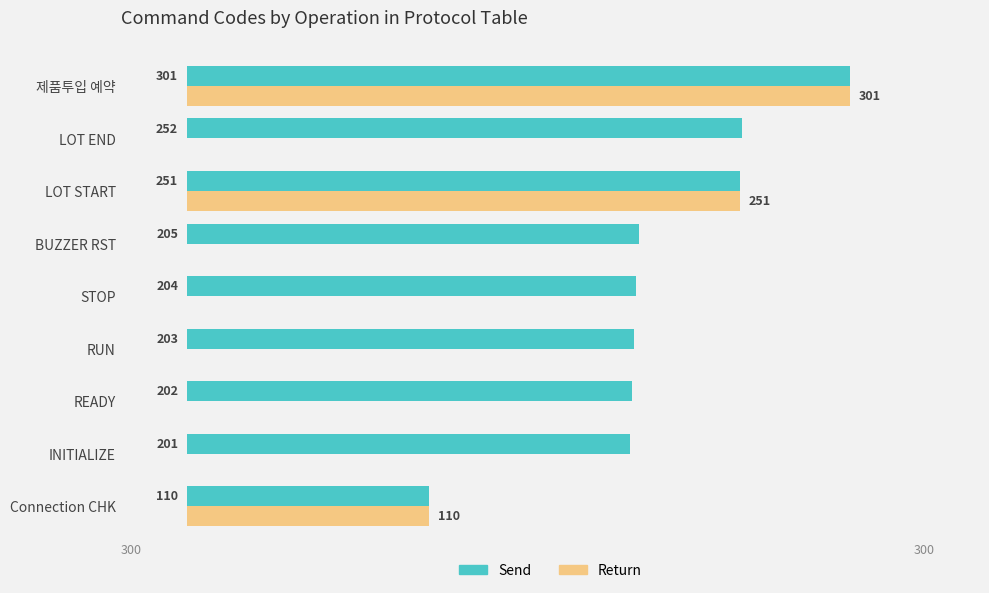

At which category is the sum across all series the highest?

제품투입 예약